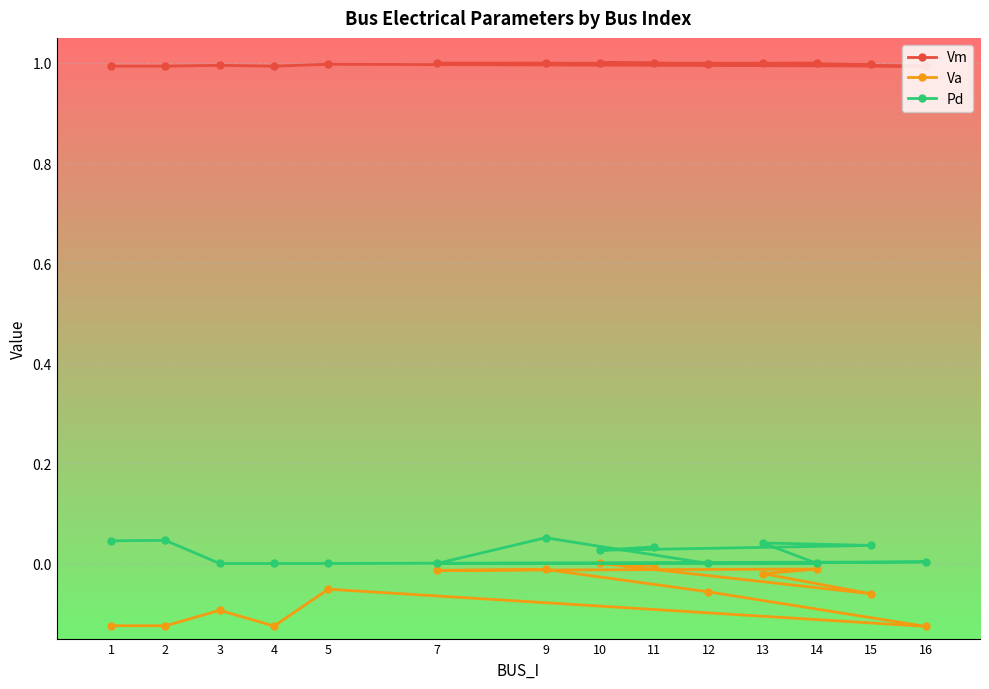

True or false: Vm and Va cross at least once.

False